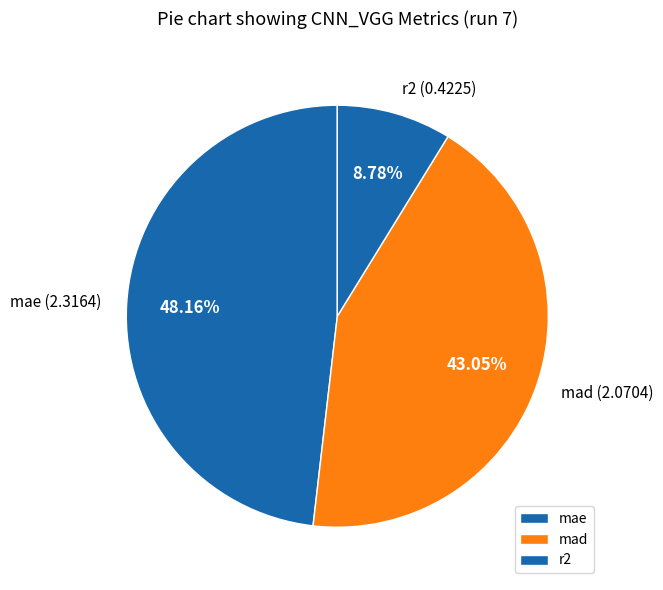

To the nearest percent, what is the average slice percentage?

33%